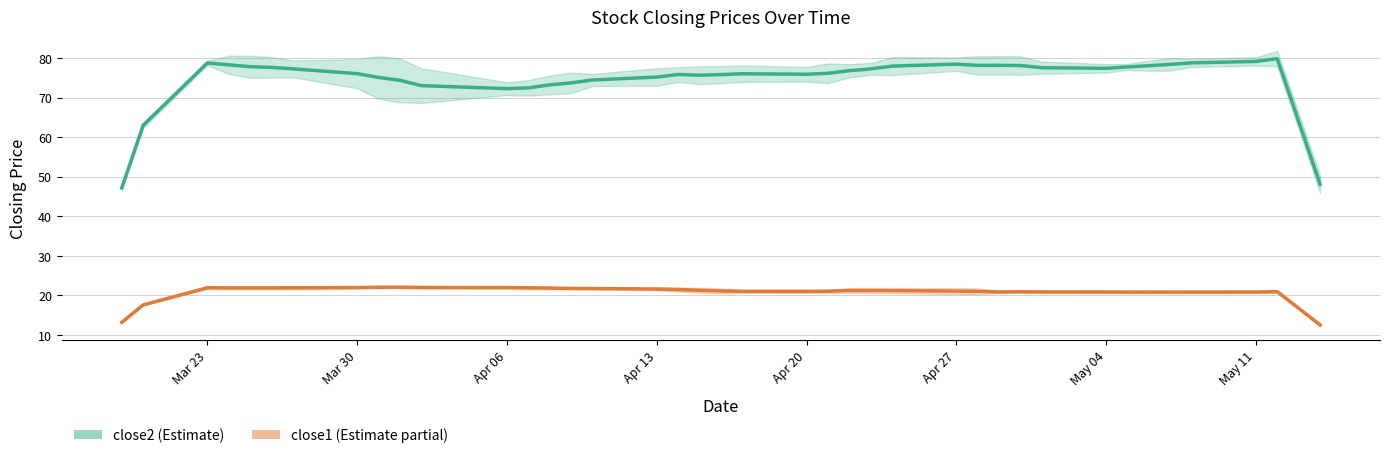

Is the value of close2 (trend) at 9 greater than the value of close1 (trend) at 26?

Yes